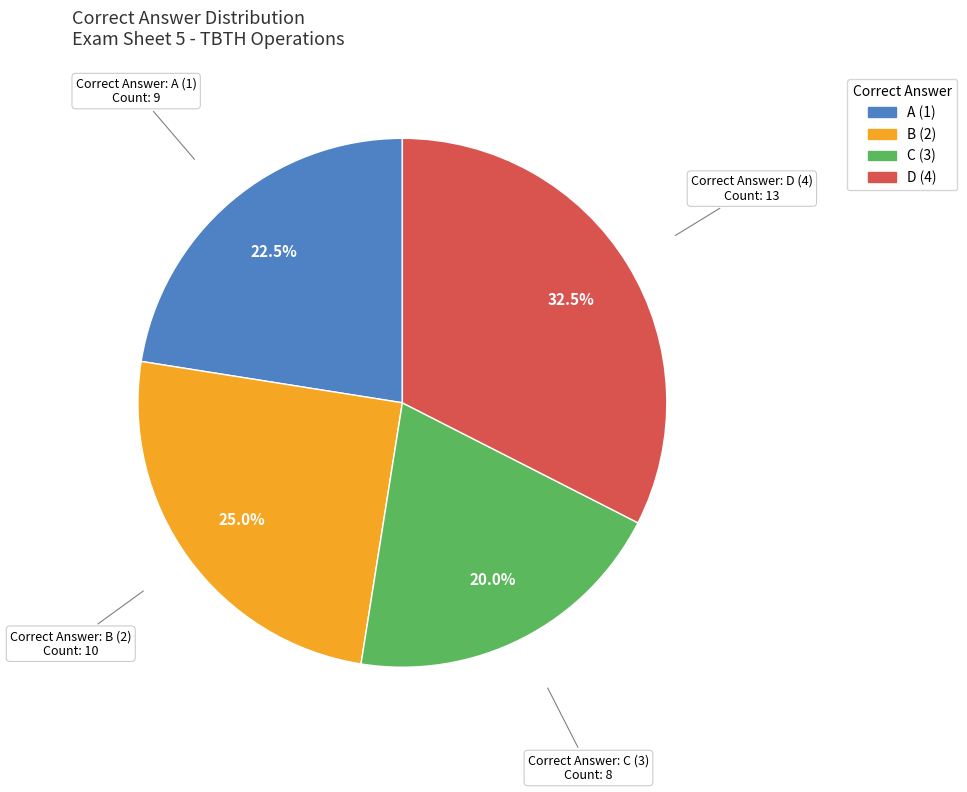

How many segments does this pie chart have?

4